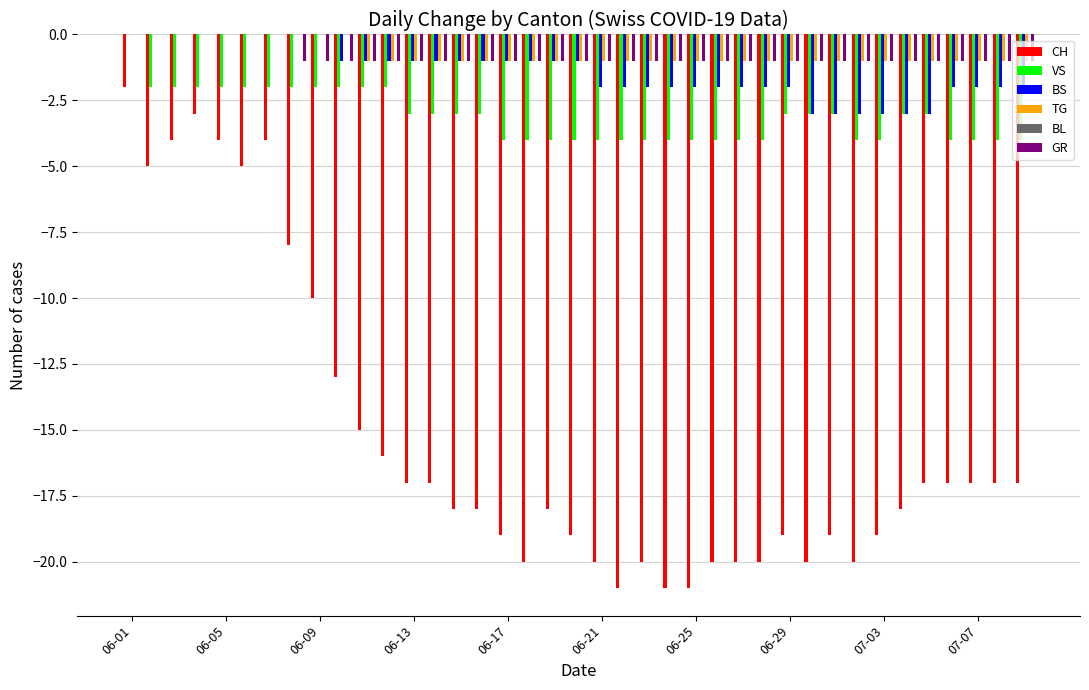

What is the sum of all GR values?

-32